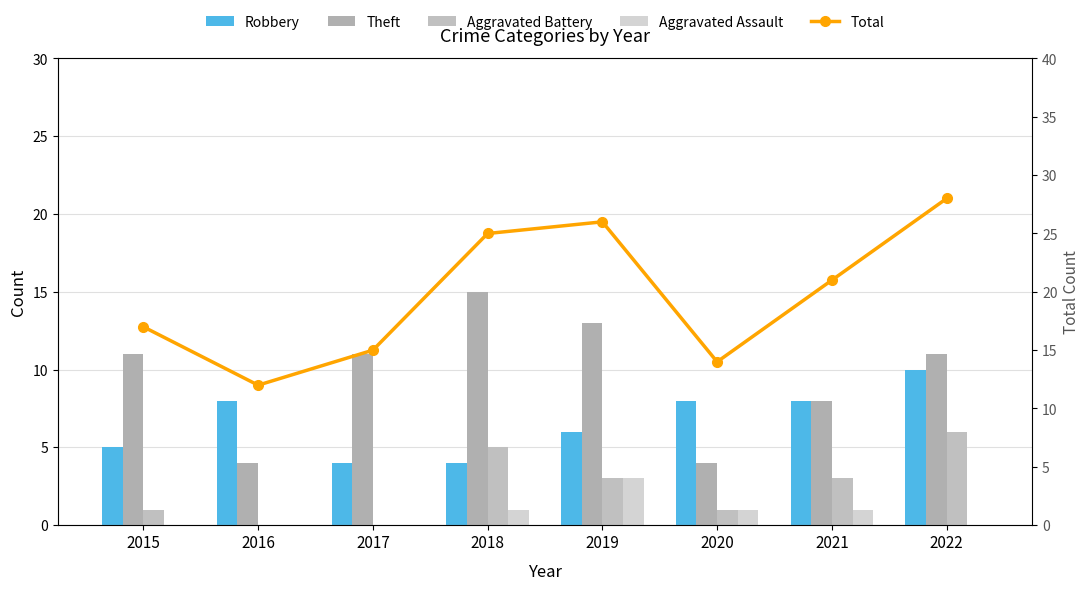

Which series changed the most between 2015 and 2017?

Total